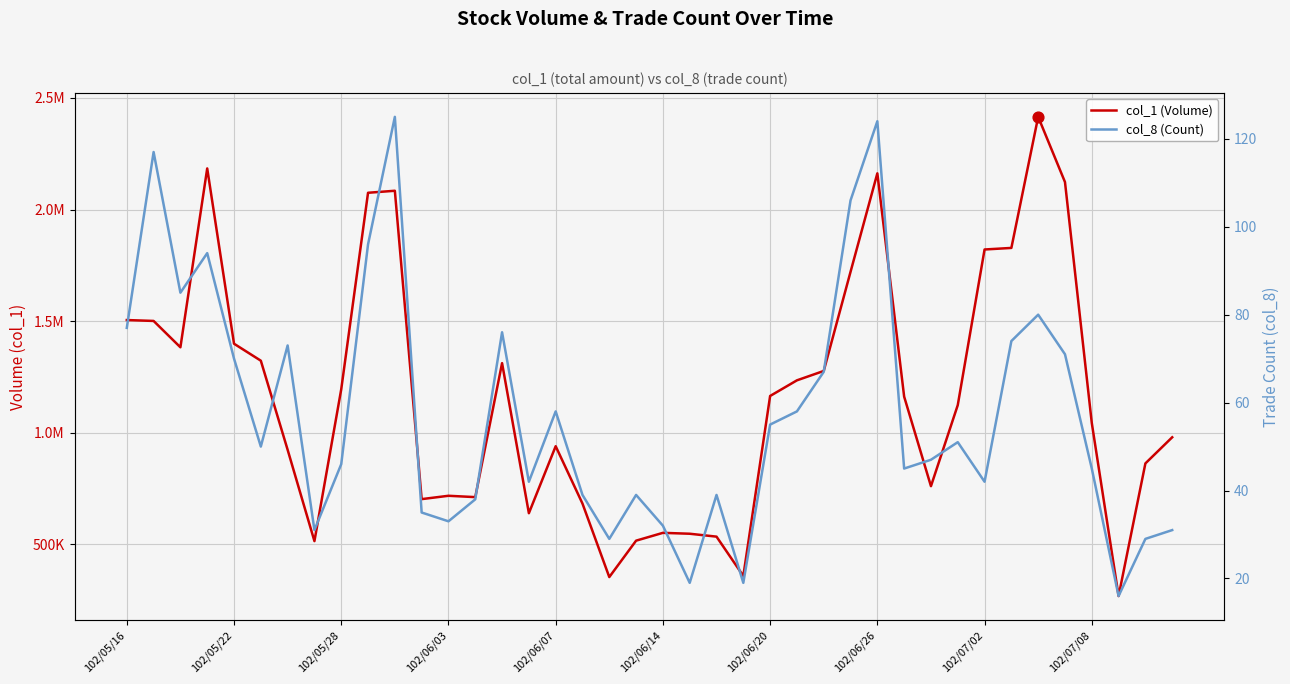

At how many categories does at least one series exceed 2106946?

4